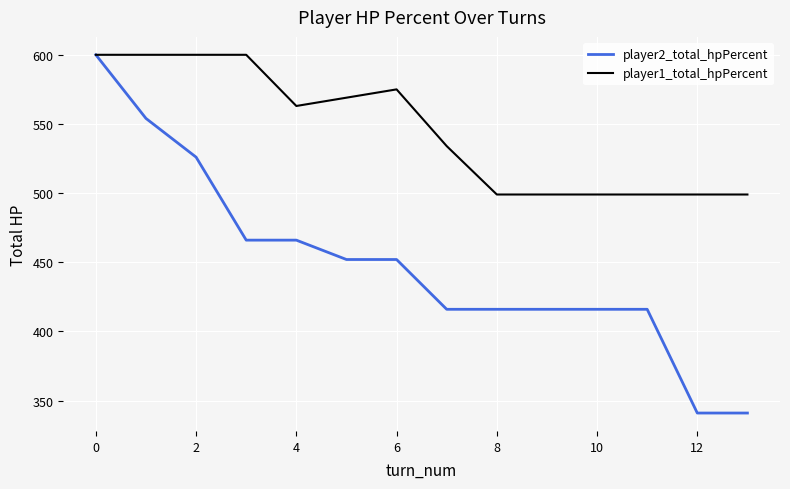

Which series has the largest total across all categories?

player1_total_hpPercent